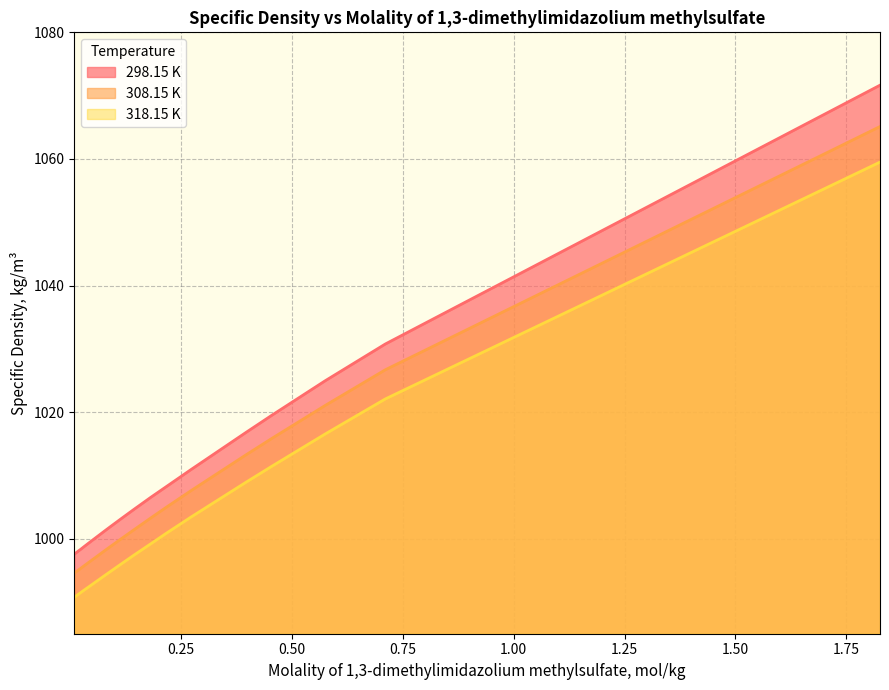

How many data points does each series have?

18